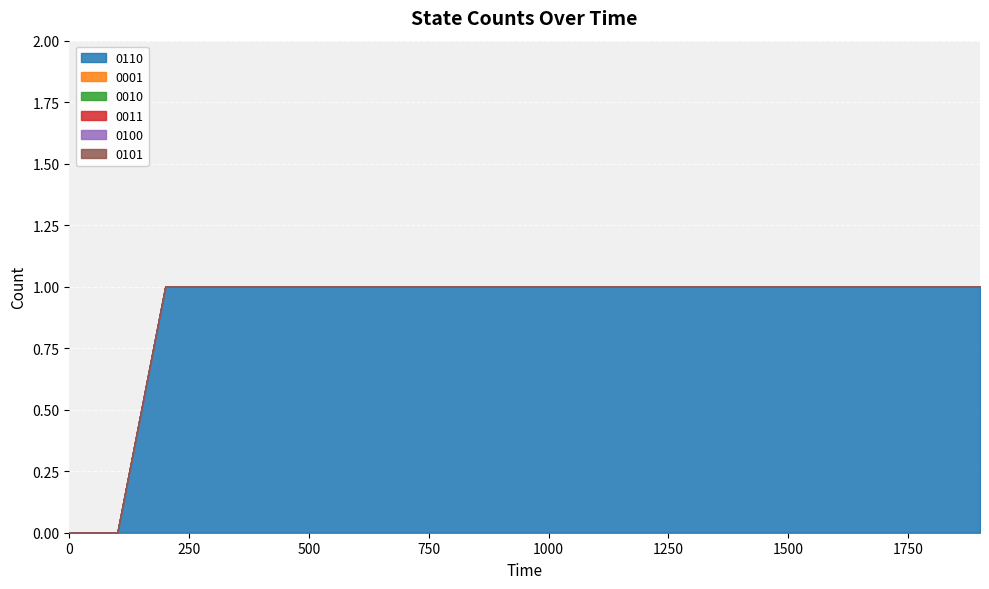

List the series in order of their peak value, highest first.

0110, 0001, 0010, 0011, 0100, 0101